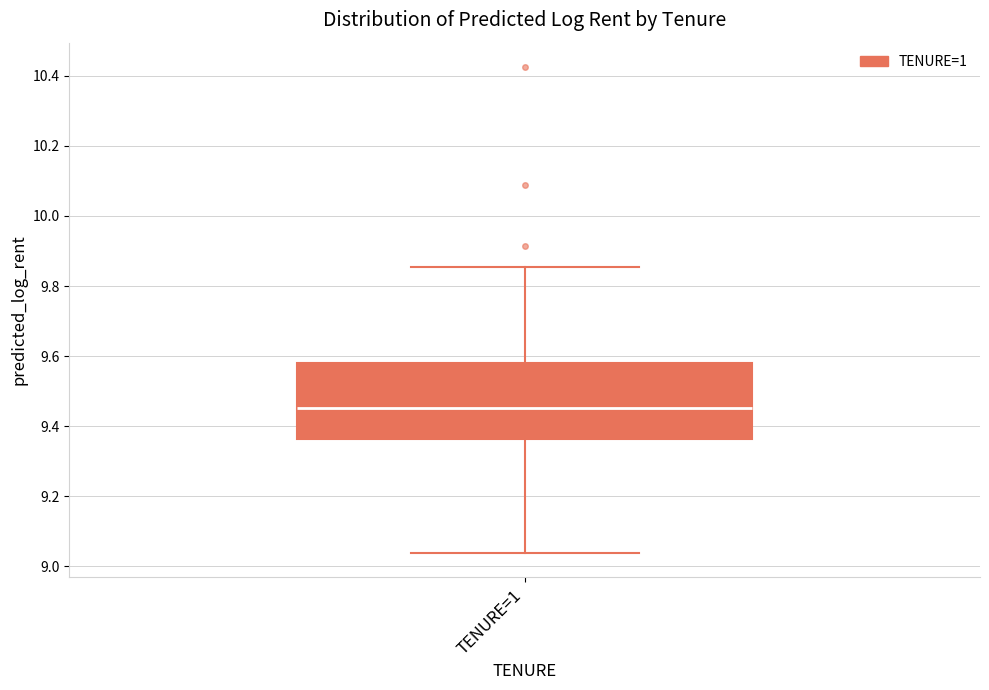

Transcribe this box plot: give where the median line is, the range the box spans, and where the two whiskers end, as read against the y-axis. The values are not printed on the chart, so give them approximately, as read against the axis.

median 9.46, box 9.36 to 9.58, whiskers 9.04 to 9.86